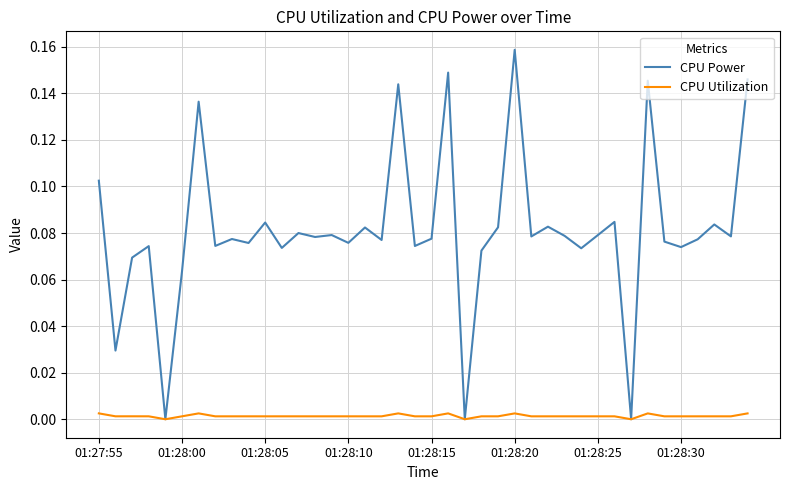

True or false: CPU Power has more than 2 interior local peaks.

True